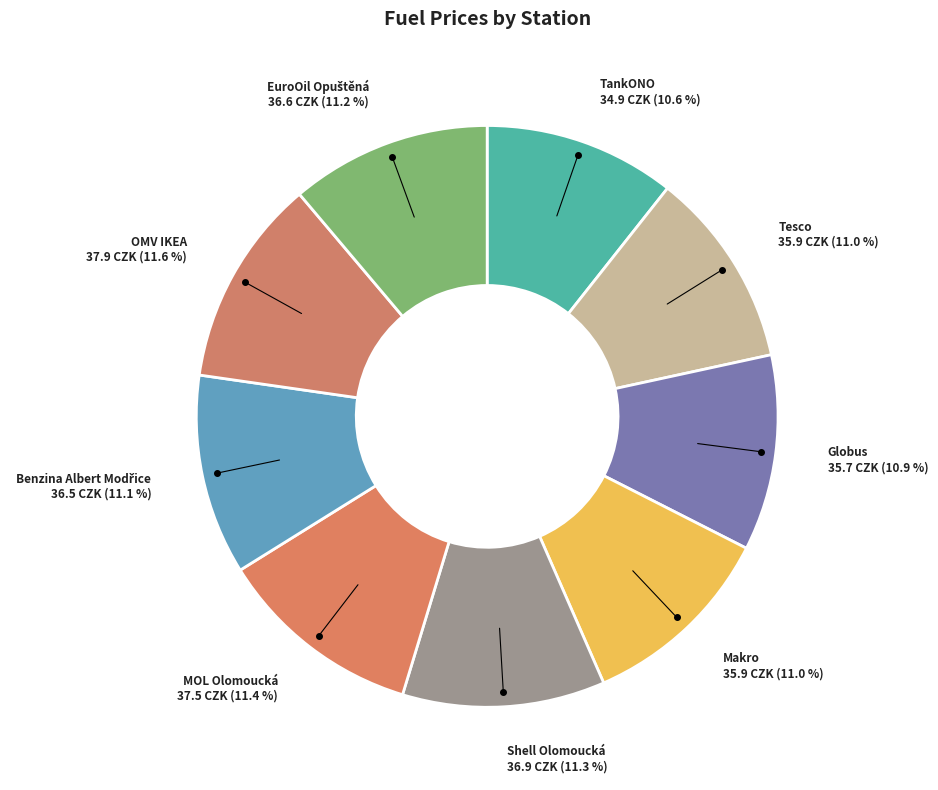

What portion of the pie excludes Globus?

89.1%